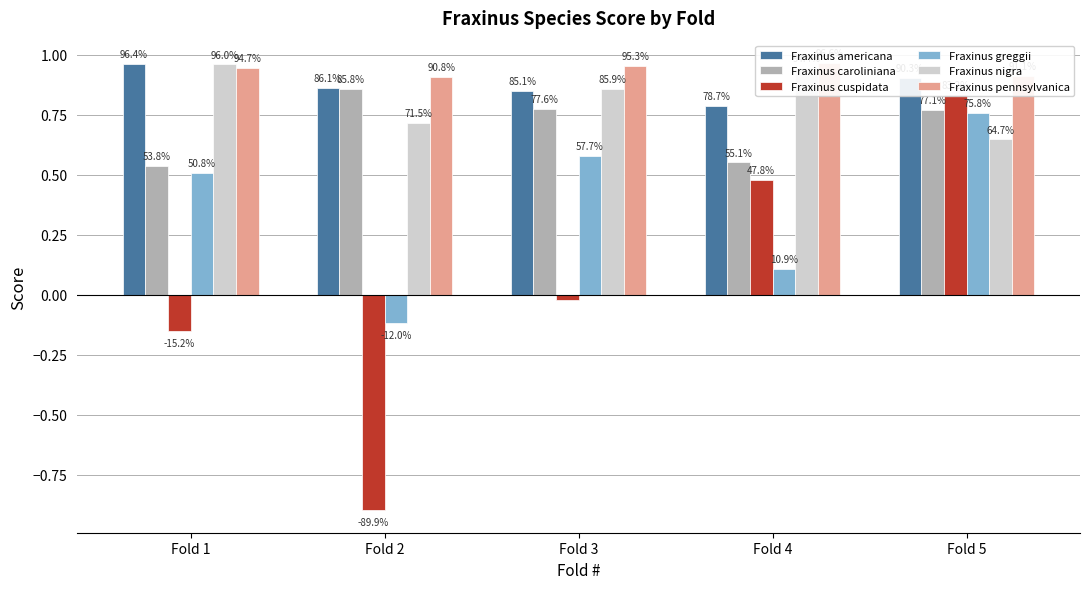

At which category is the sum across all series the highest?

Fold 5